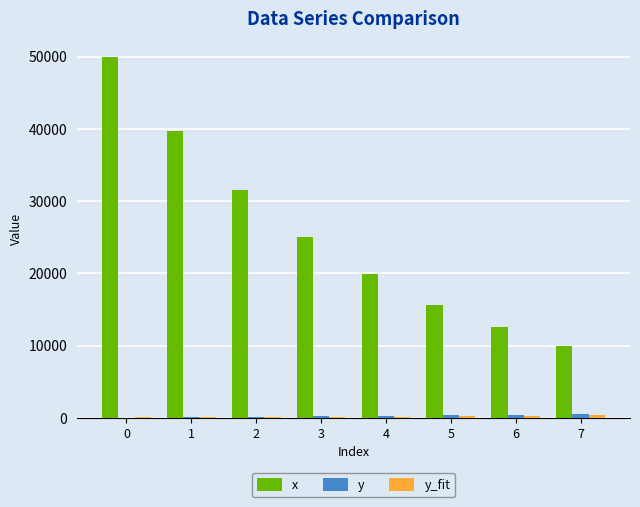

Which series has the widest spread of values?

x